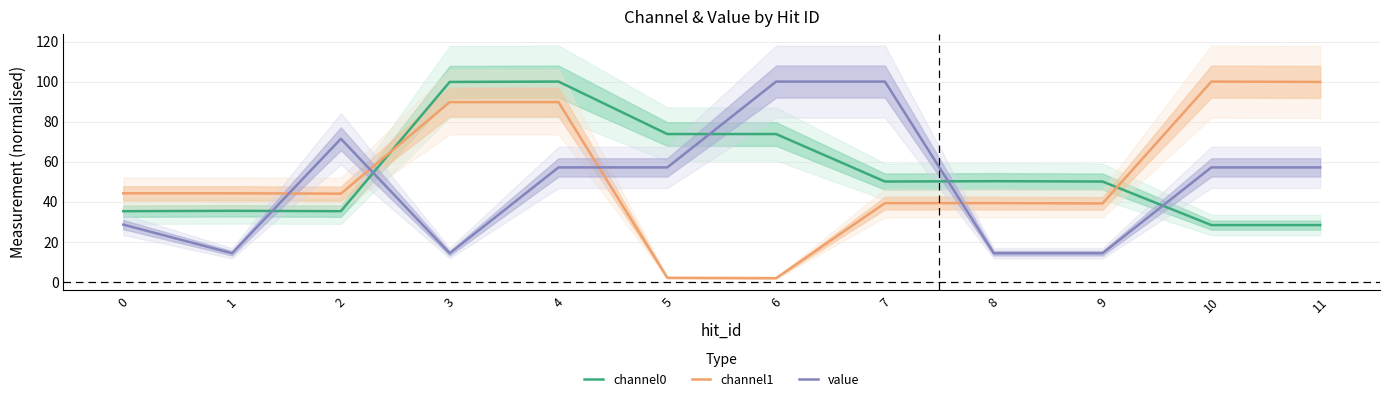

At how many categories does at least one series exceed 62?

8